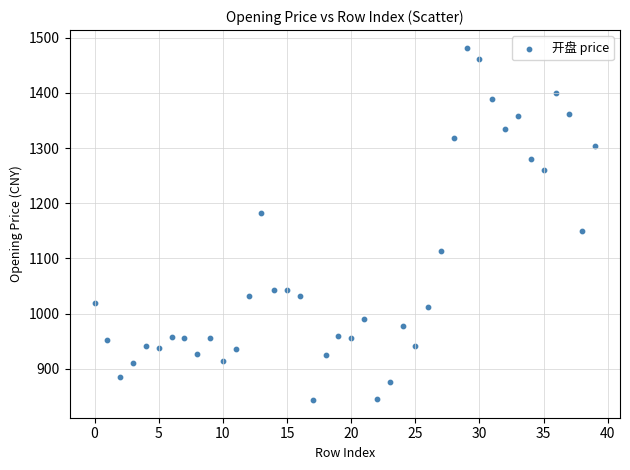

What is the range of Y values (max minus min)?

638.9